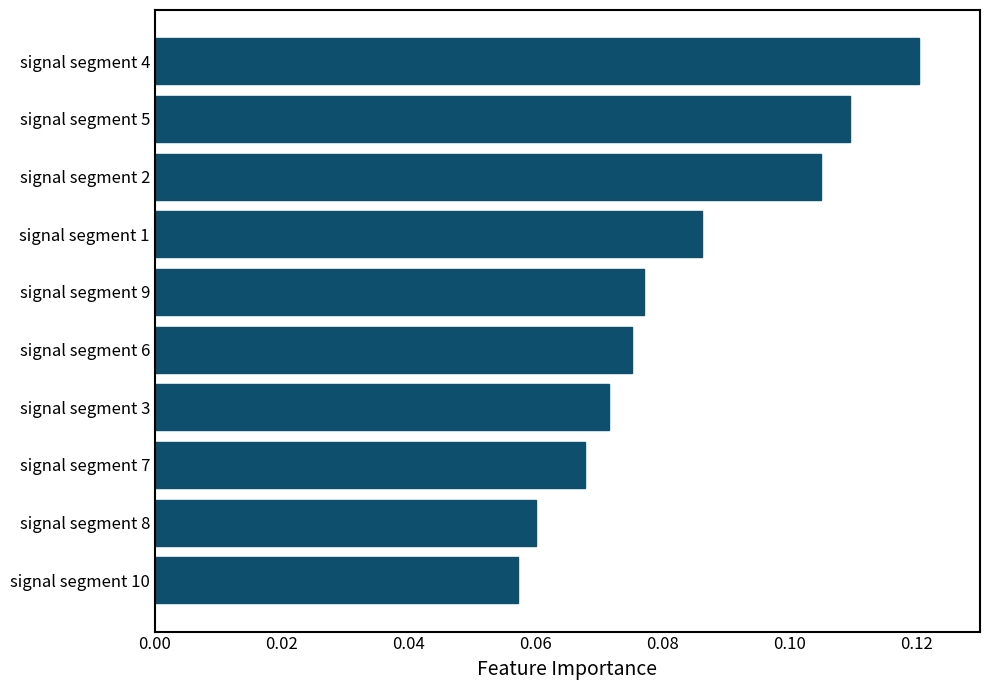

How many values are between 0 and 1?

10